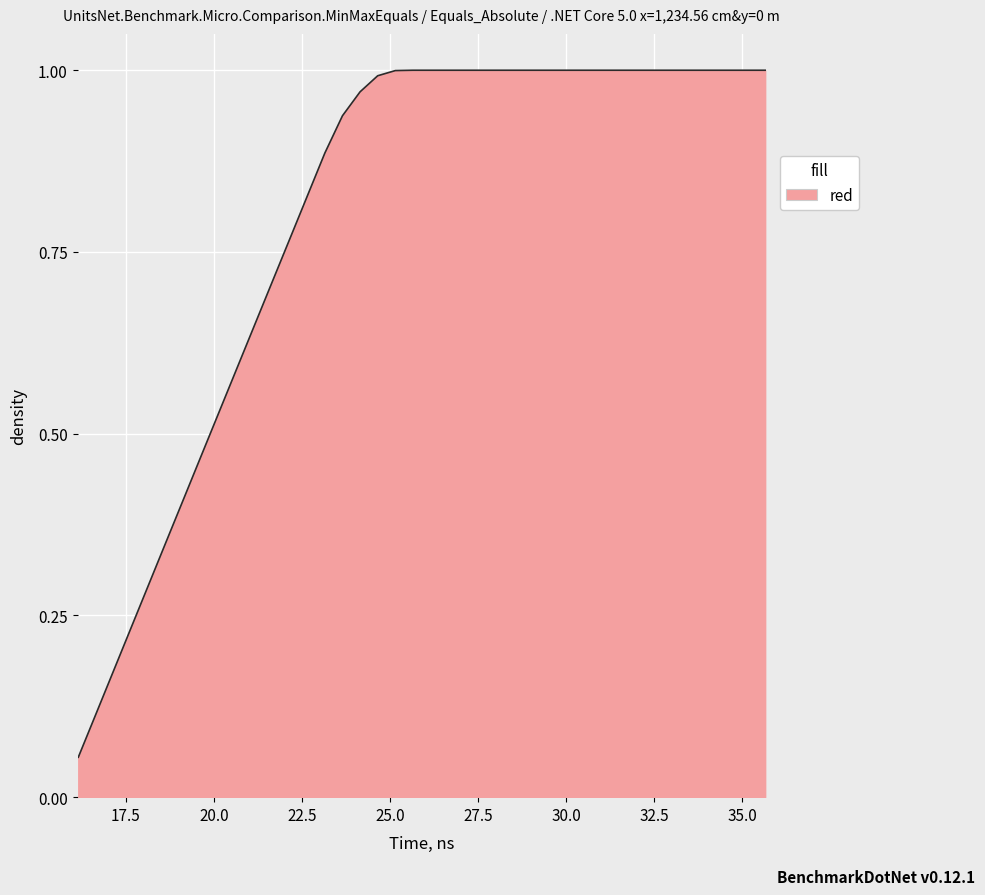

Does the chart have visible grid lines?

Yes